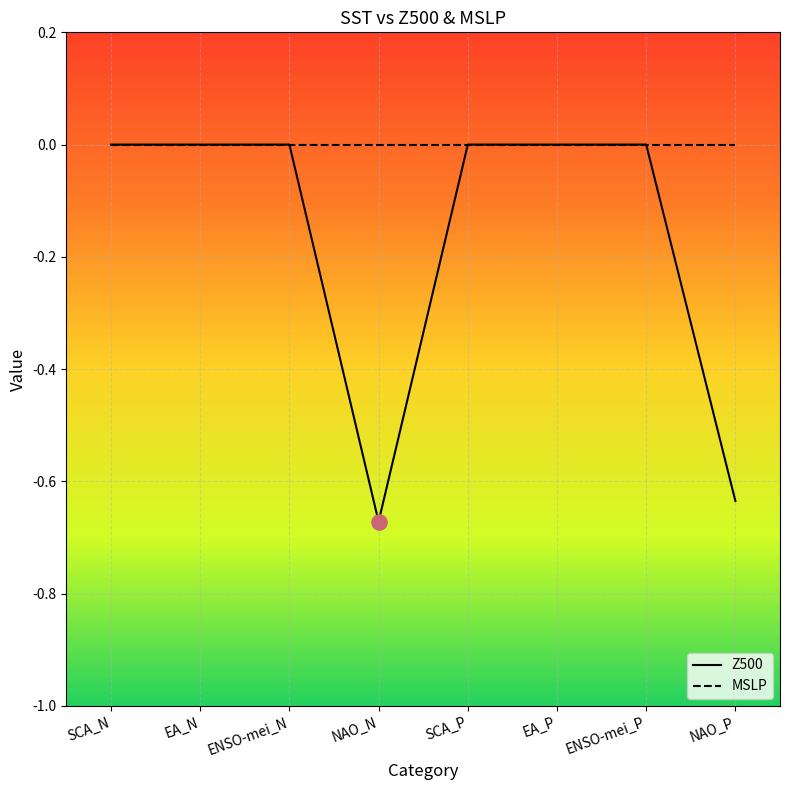

What are all the series names shown in the legend?

Z500, MSLP